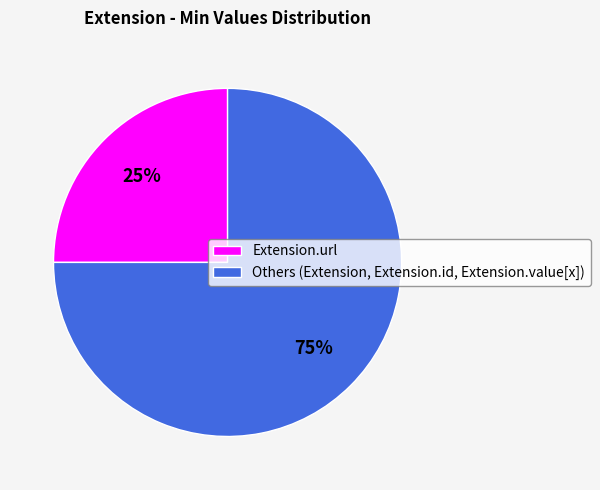

What is the largest slice in the pie chart?

Others (Extension, Extension.id, Extension.value[x])